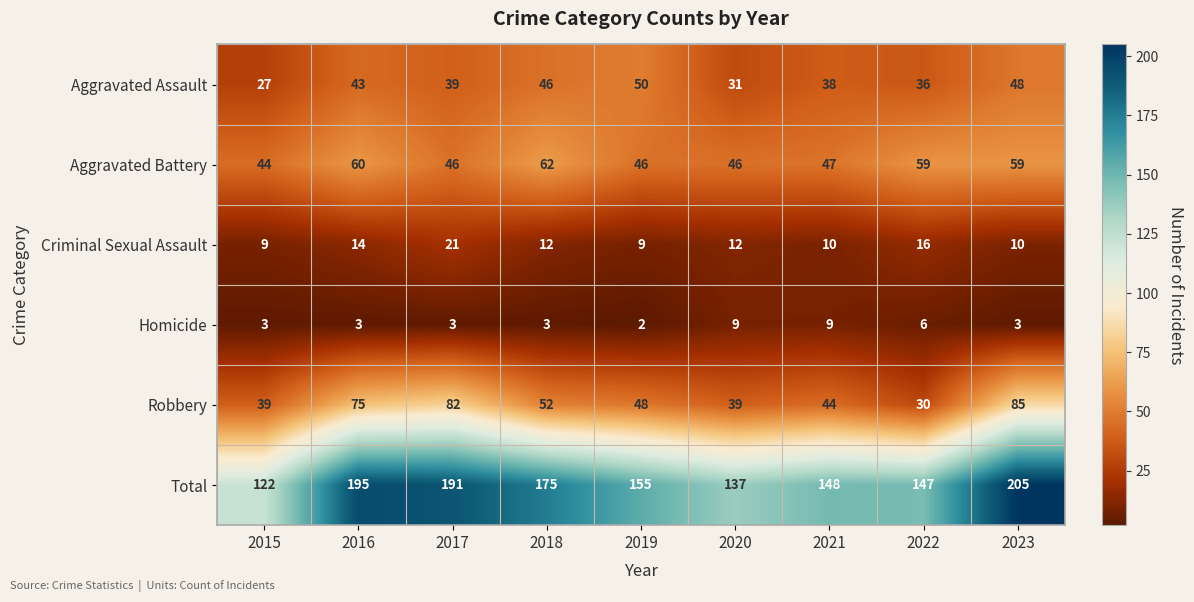

How many data points does each series have?

9